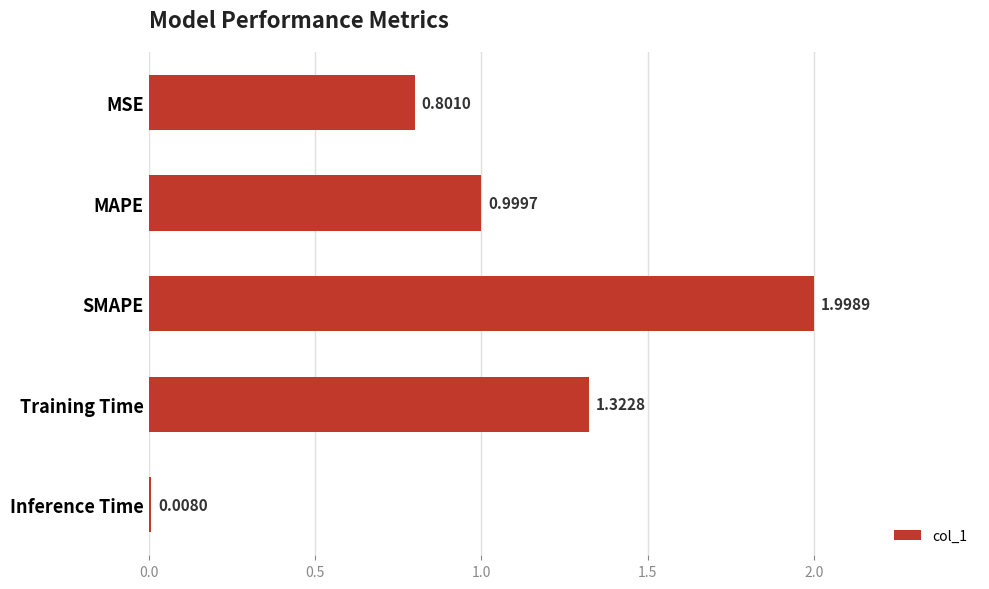

What is the label of the 2nd bar from the top?

MAPE